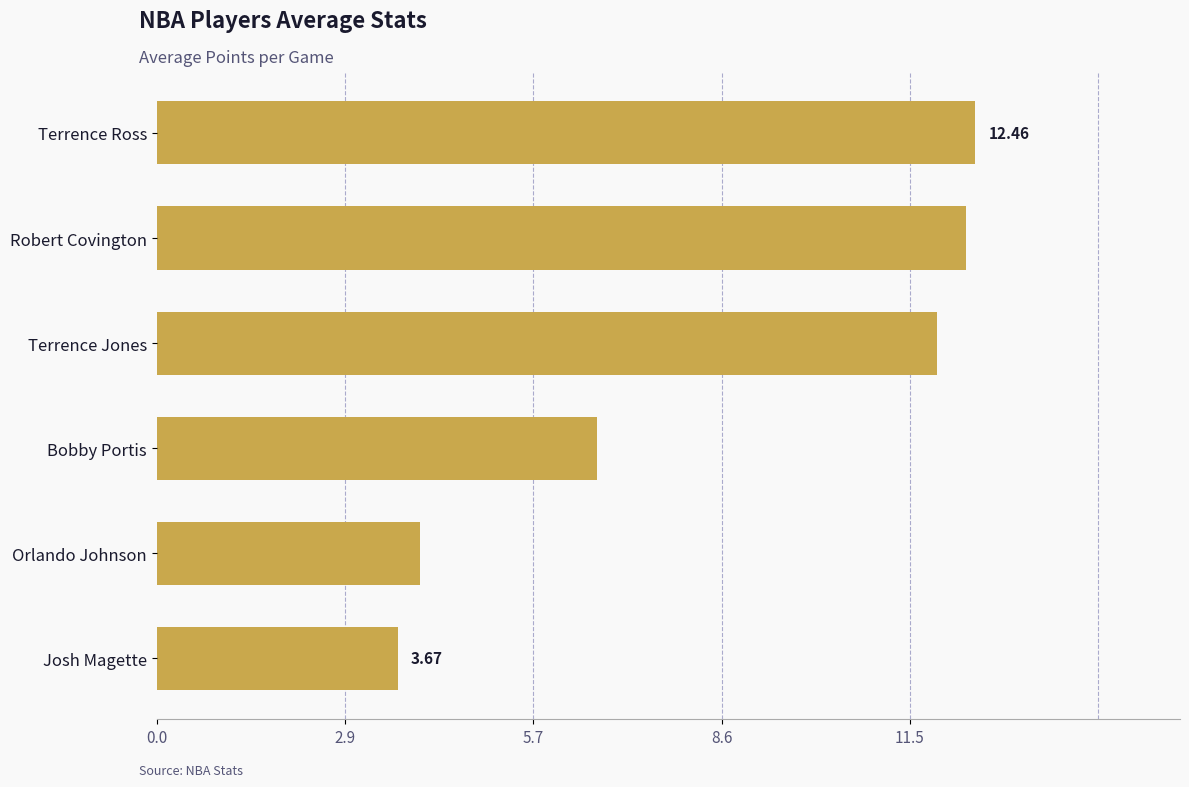

What is the smallest value displayed?

3.7